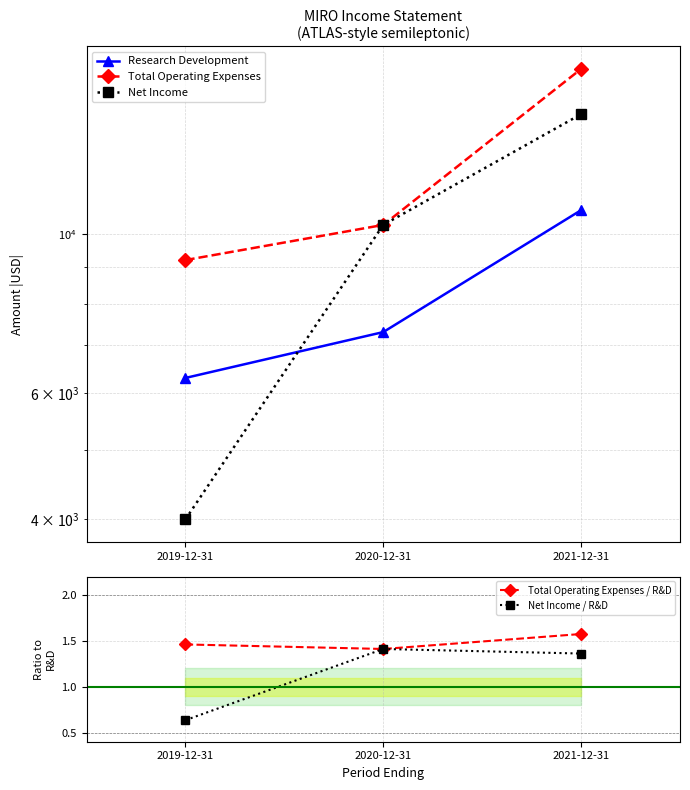

What is the label of the 2nd point from the left?

2020-12-31